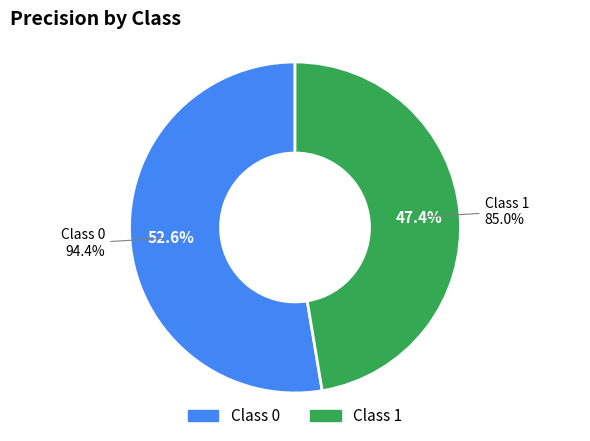

To the nearest percent, what portion does 1 represent?

47%